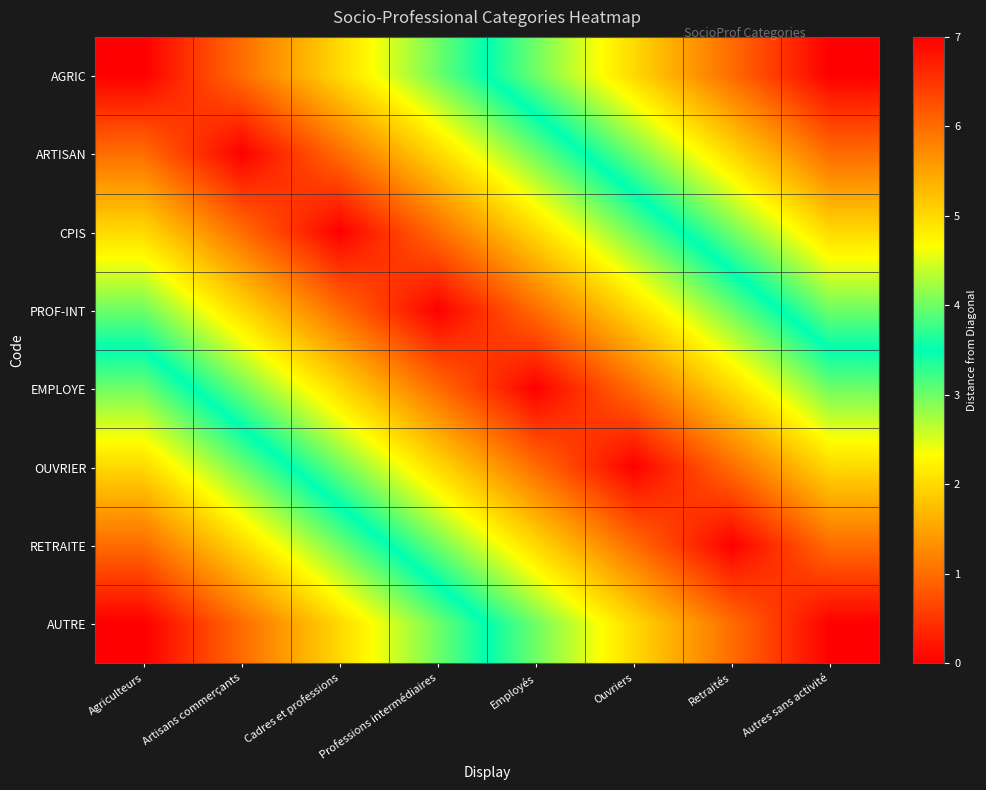

What is the total value across all series at Ouvriers?

18